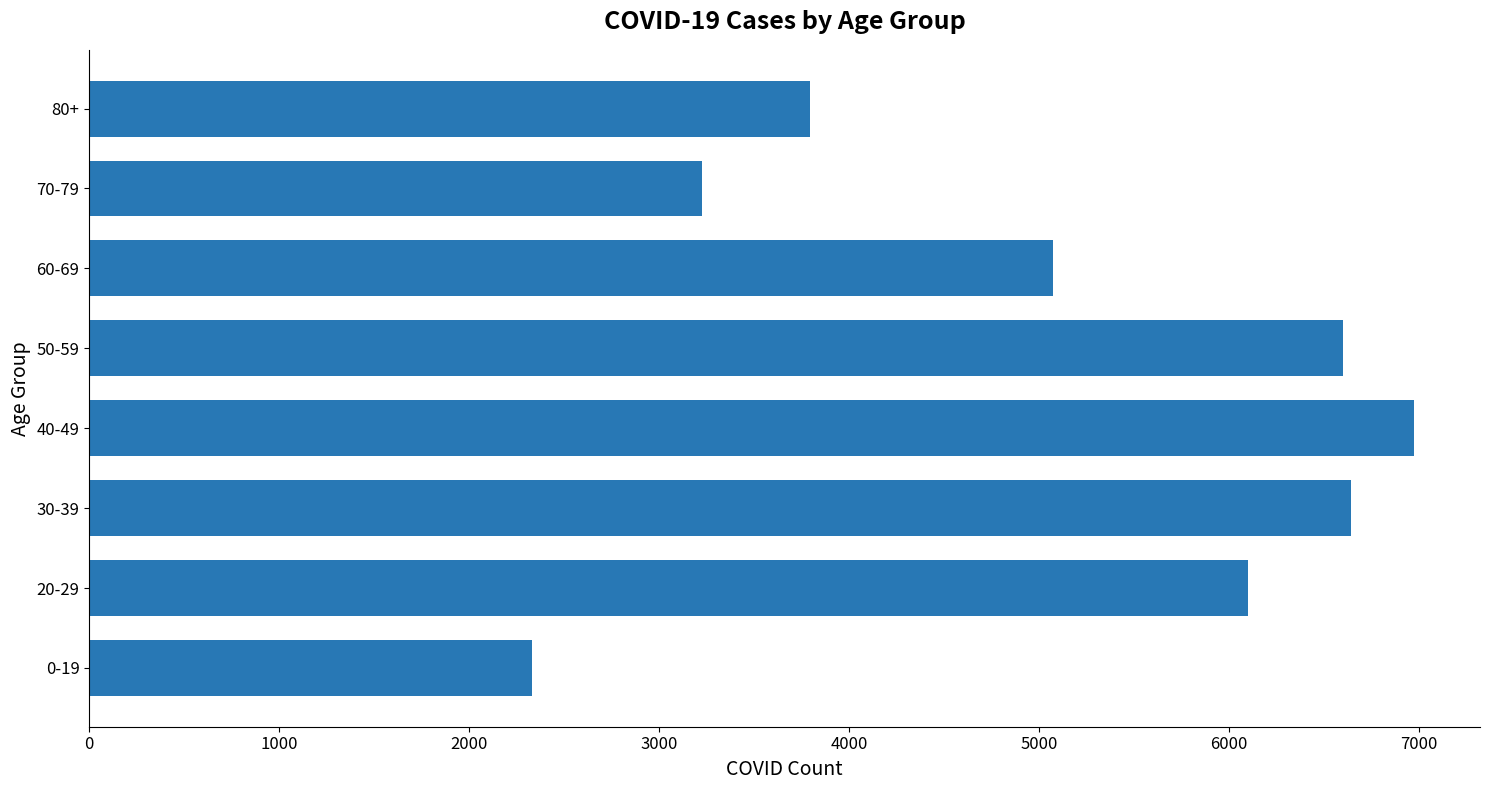

The value at 60-69 is 2803. True or false?

False